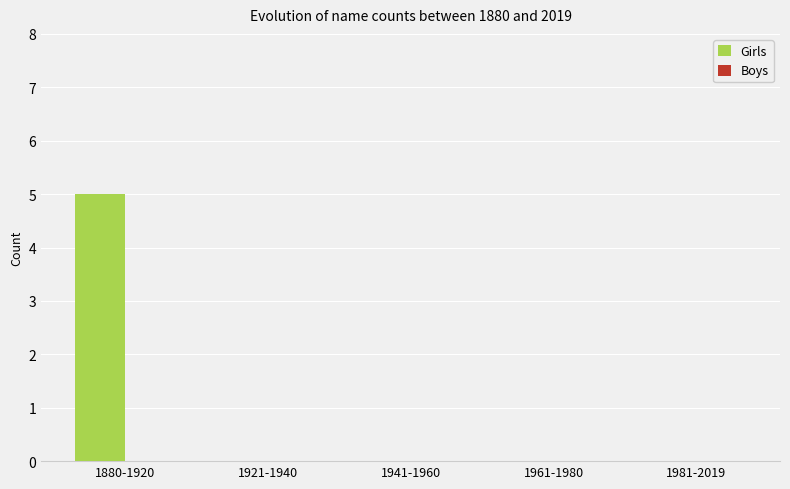

Which has a higher value, 1880-1920 or 1981-2019?

1880-1920